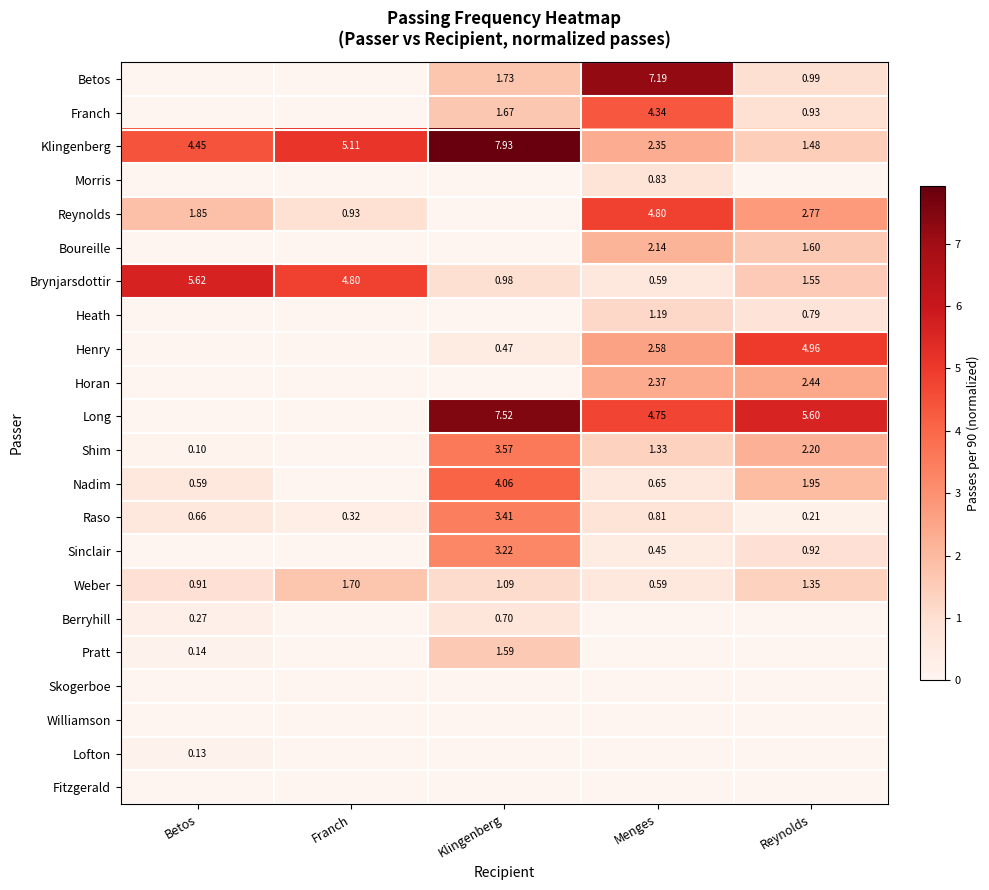

At which label does Klingenberg first exceed 4?

Betos